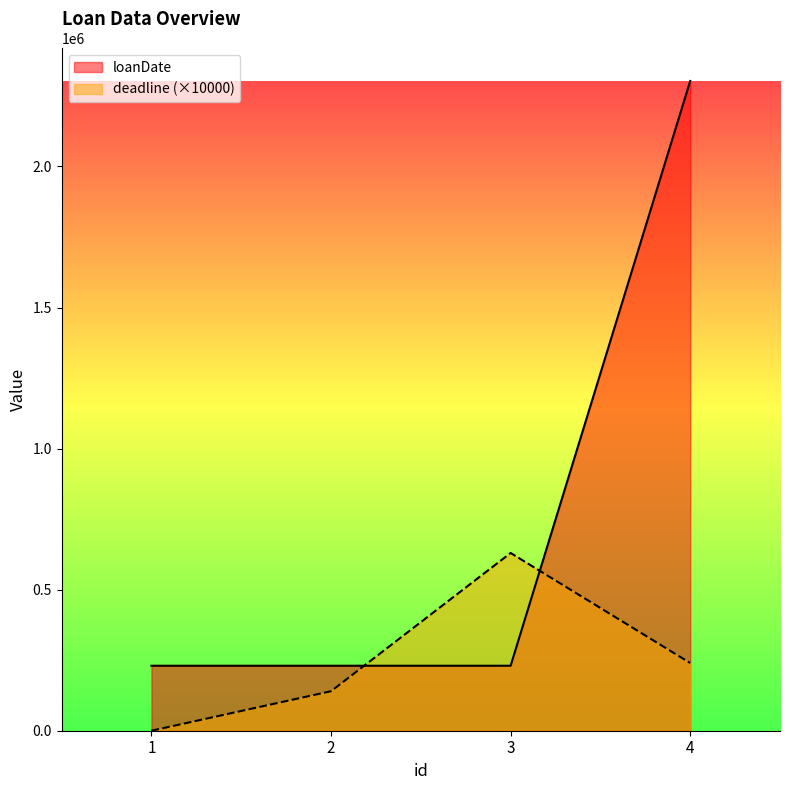

How many data points in deadline are less than 240000?

2